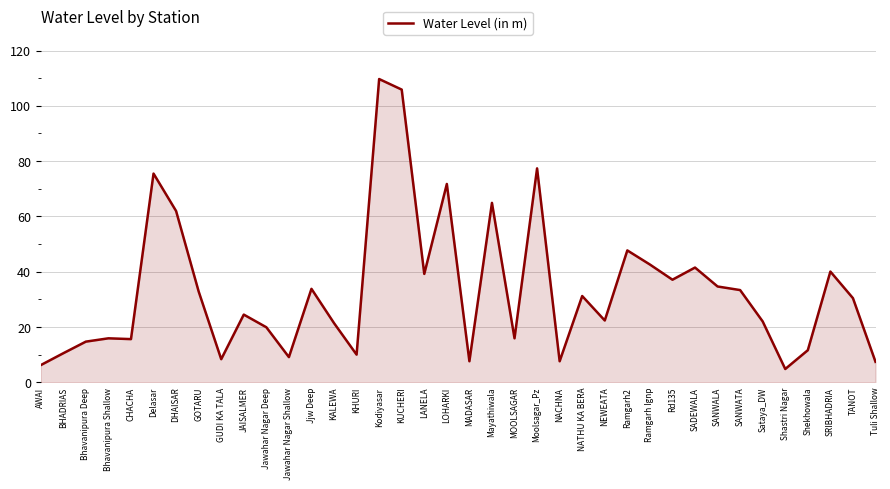

The value at DHAISAR is 62.0. True or false?

True